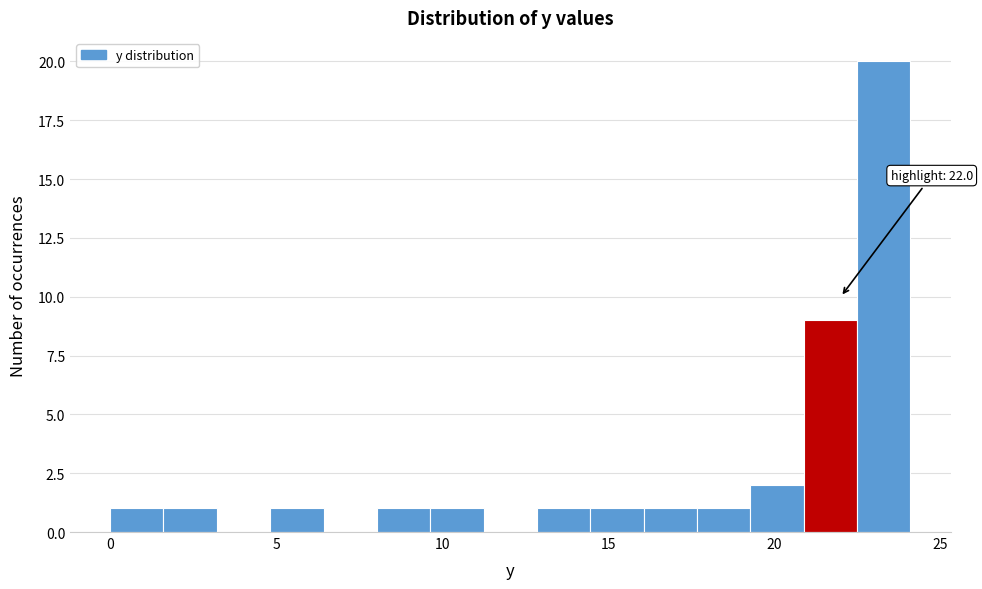

Read against the x-axis, roughly where is the centre of the tallest bar?

23.5